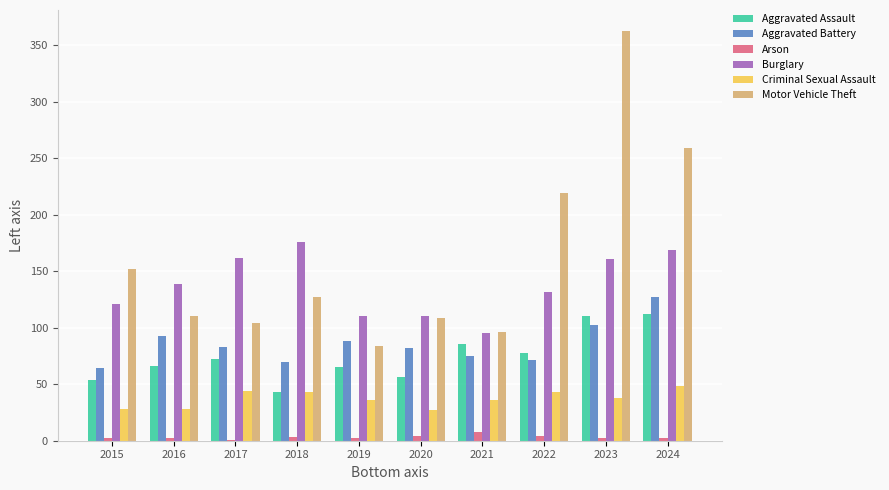

Which series has the largest total across all categories?

Motor Vehicle Theft